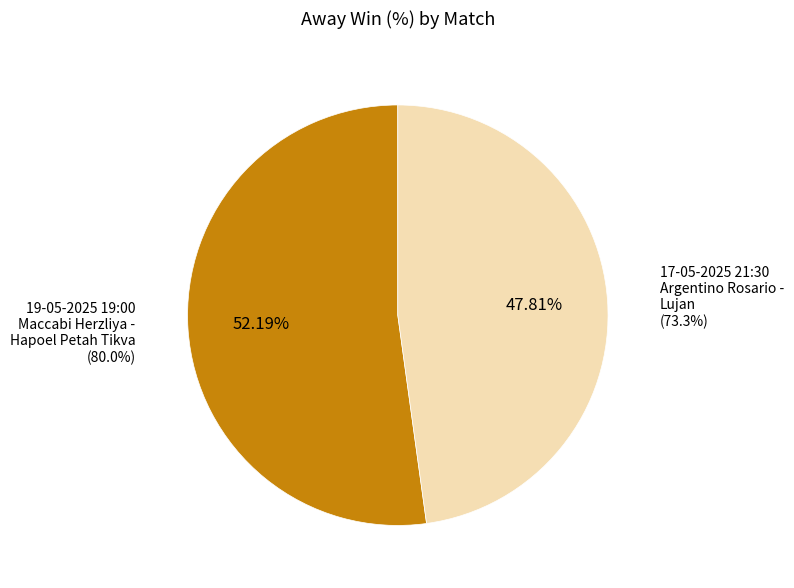

Which slice is the smallest?

17-05-2025 21:30
Argentino Rosario - Lujan